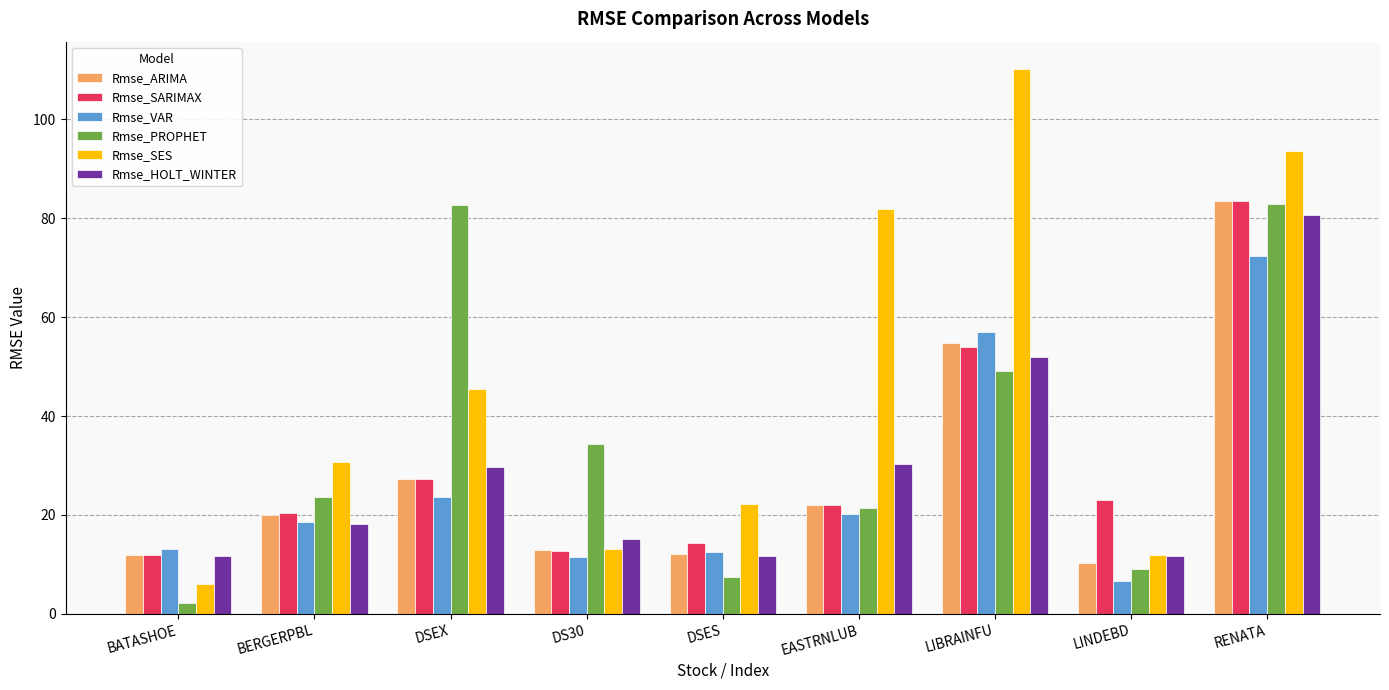

How many groups of bars are there?

9